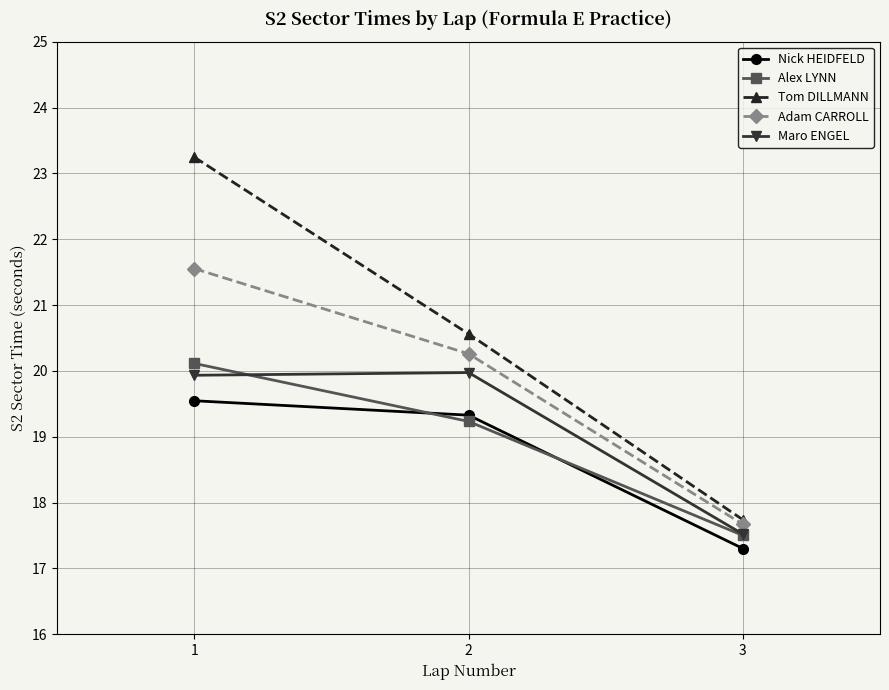

Rank the series by their maximum value, from lowest to highest.

Nick HEIDFELD, Maro ENGEL, Alex LYNN, Adam CARROLL, Tom DILLMANN